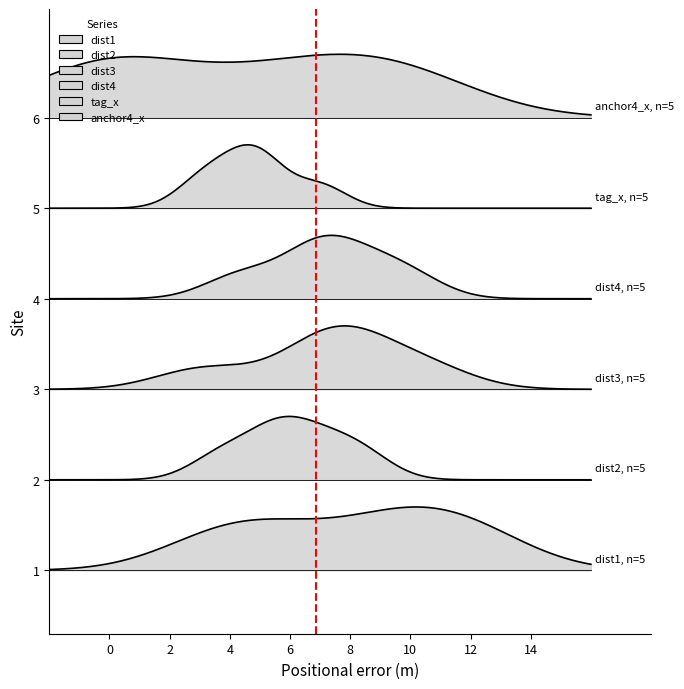

True or false: tag_x has a value of 7.0 at 2.

True